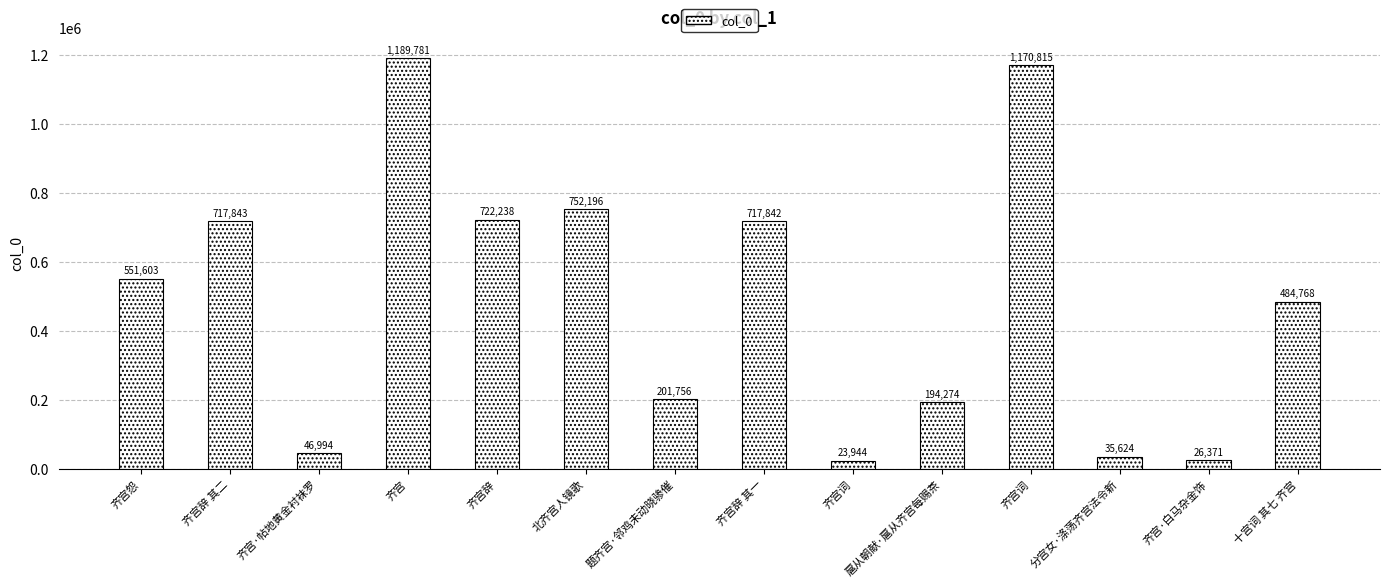

What is the ratio of the value at 扈从朝献·扈从齐宫每赐茶 to the value at 十宫词 其七 齐宫?

0.4